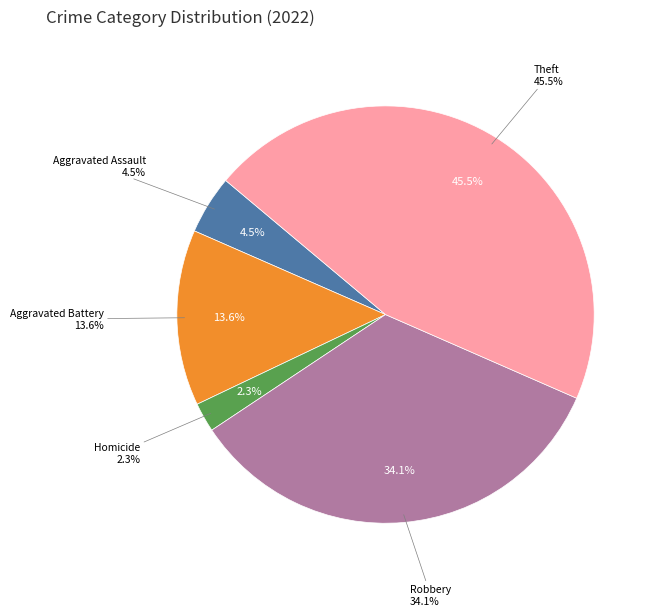

To the nearest percent, what portion does Theft represent?

45%